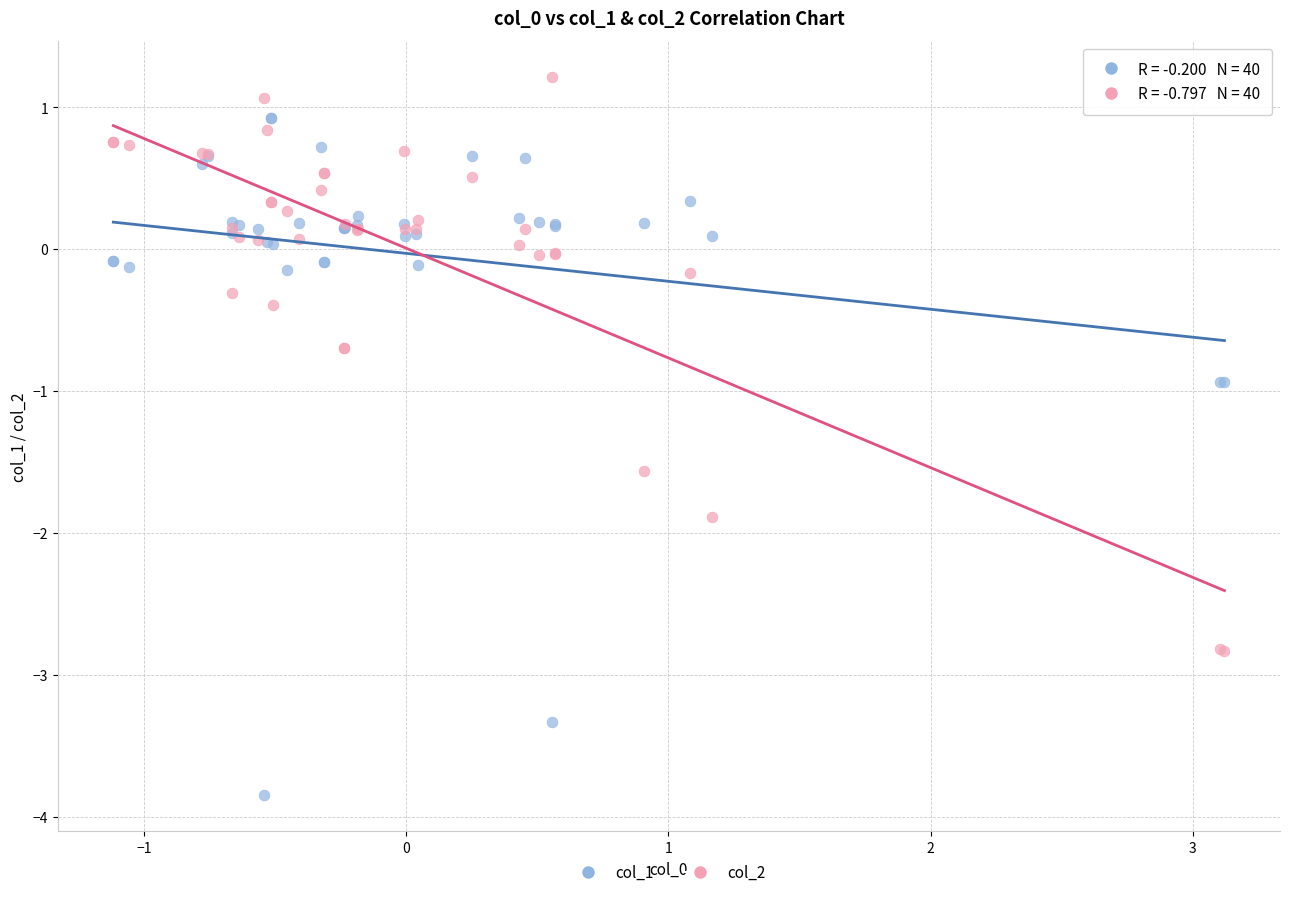

Which series contains the lowest Y value?

col_1